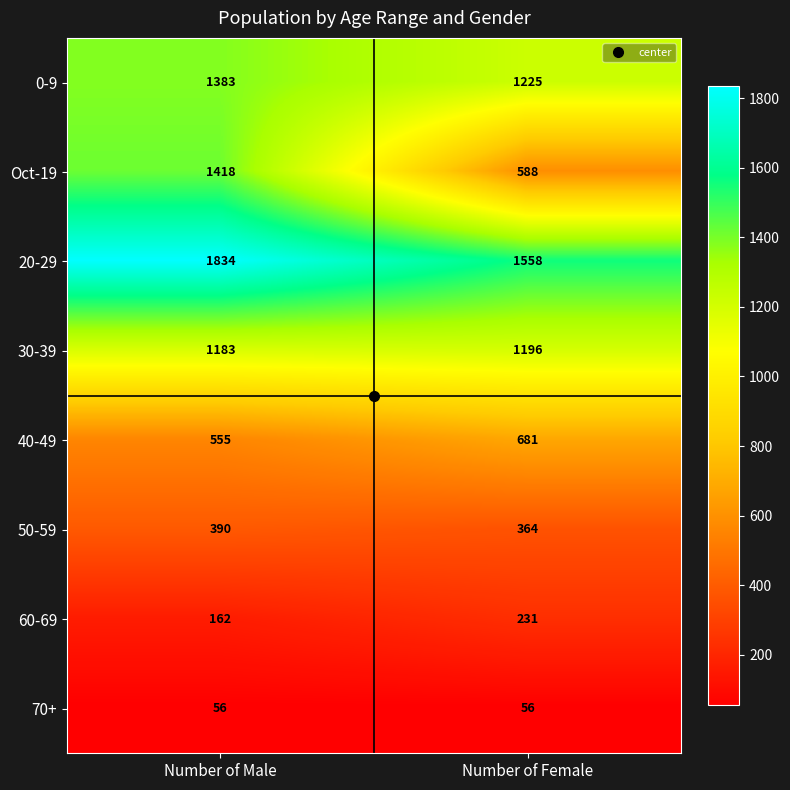

At which label is 40-49 closest to 618?

Number of Male